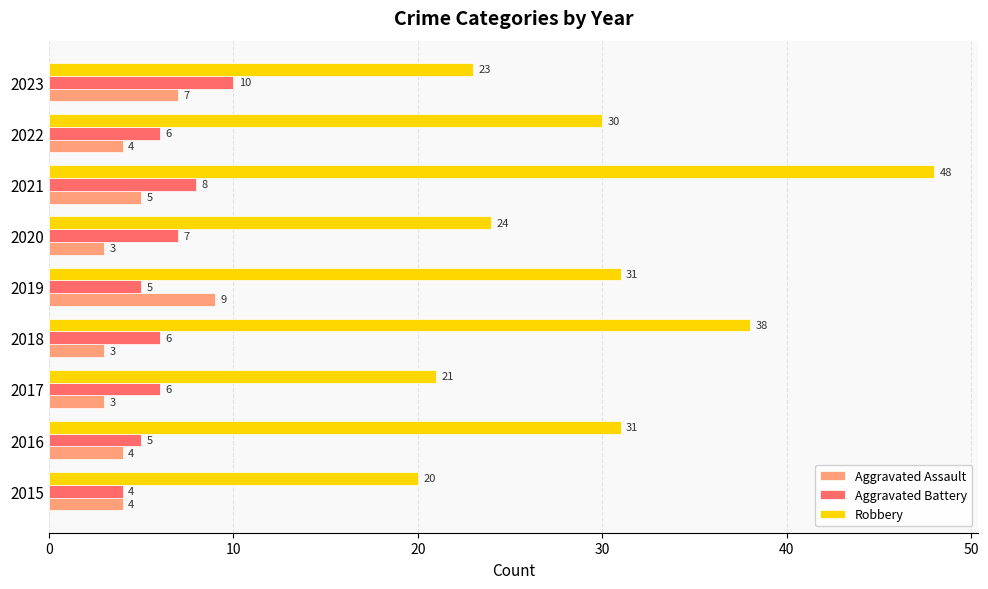

What is the maximum value for Aggravated Assault?

9